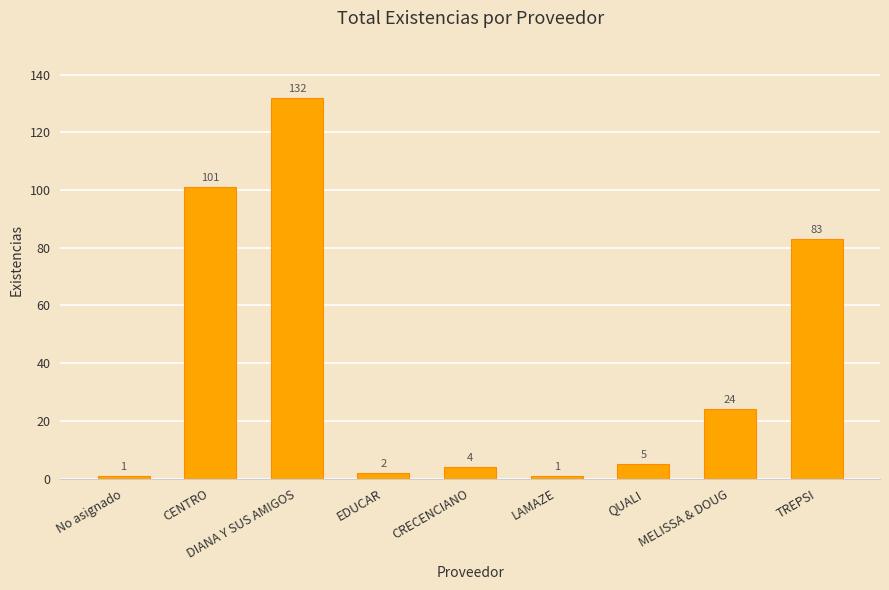

What is the average value?

39